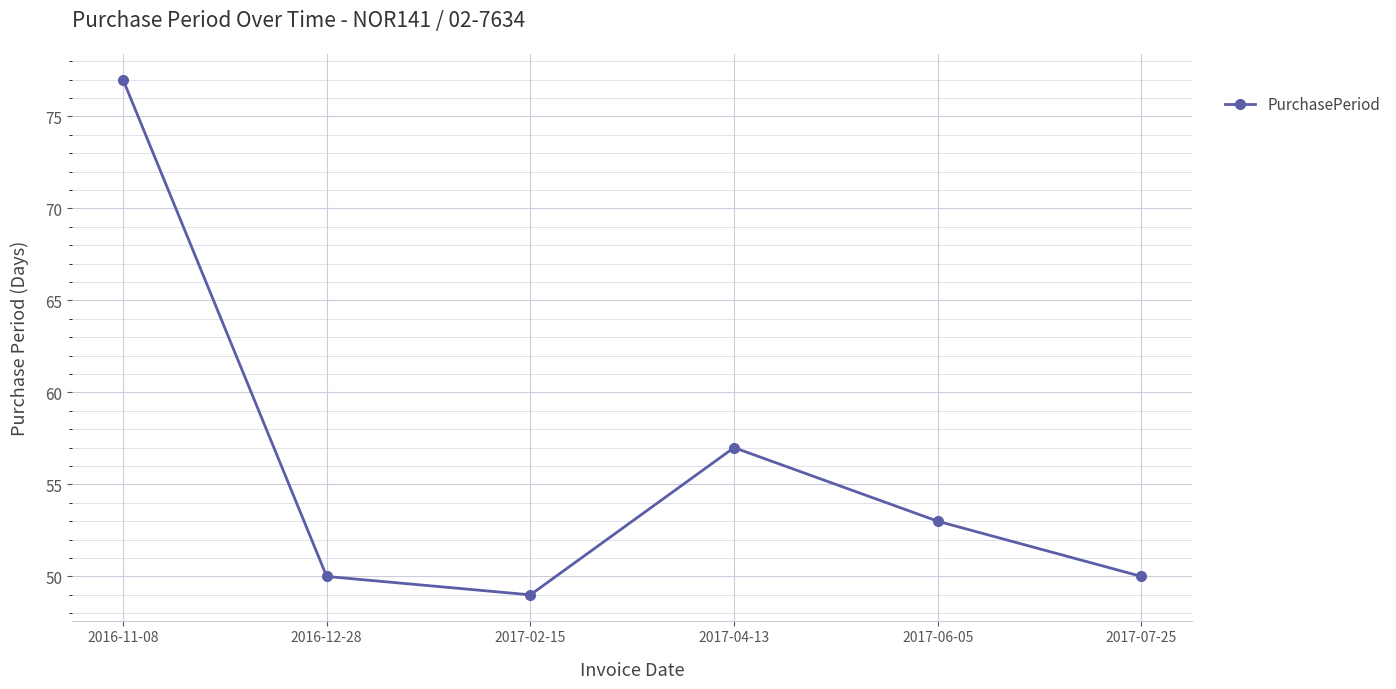

How many points are higher than both their immediate neighbors (excluding endpoints)?

1